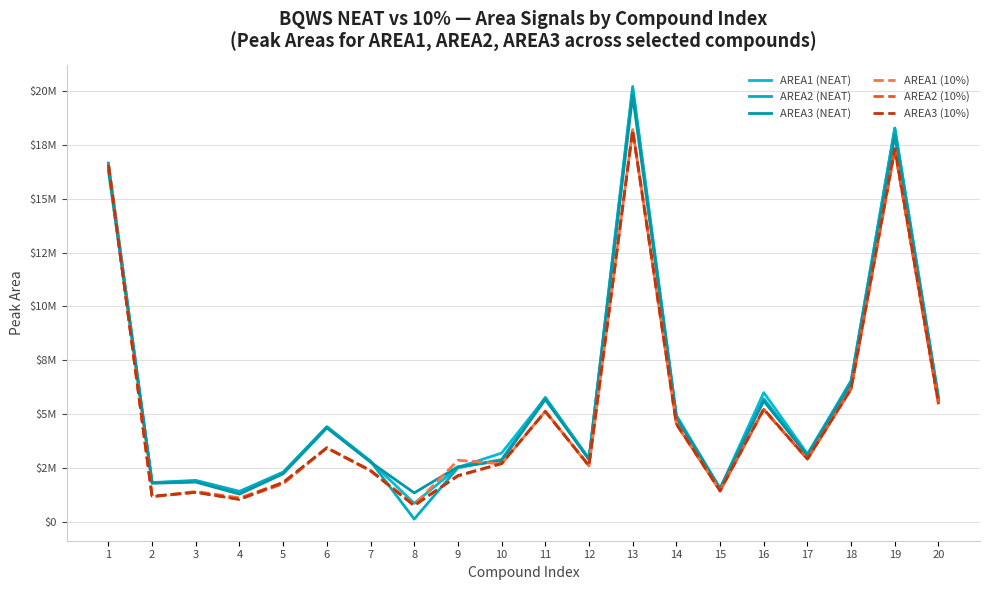

Does the chart display data point markers on the line(s)?

No